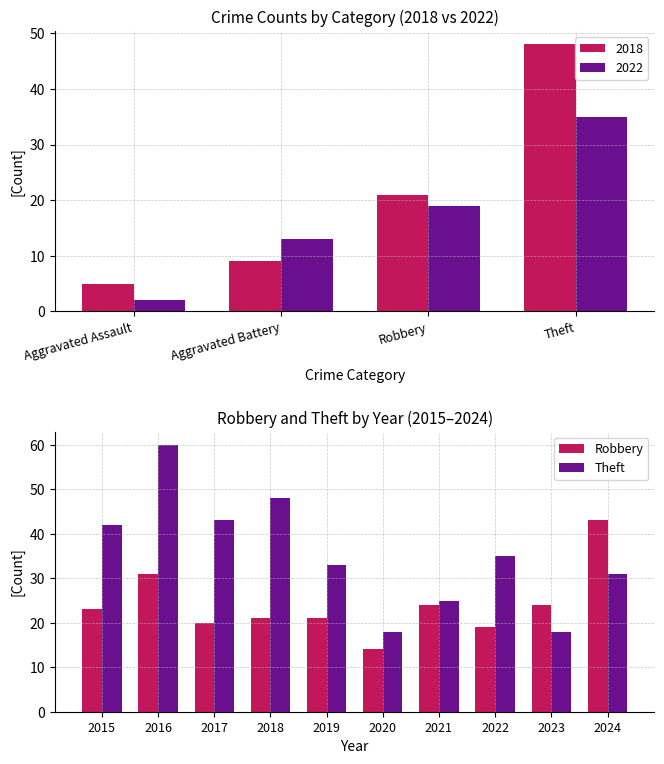

True or false: Robbery has a value of 19 at 2022.

True